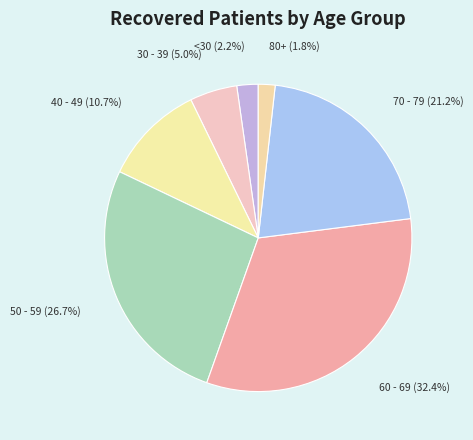

What percentage do 80+ (1.8%) and <30 (2.2%) together represent?

4.0%